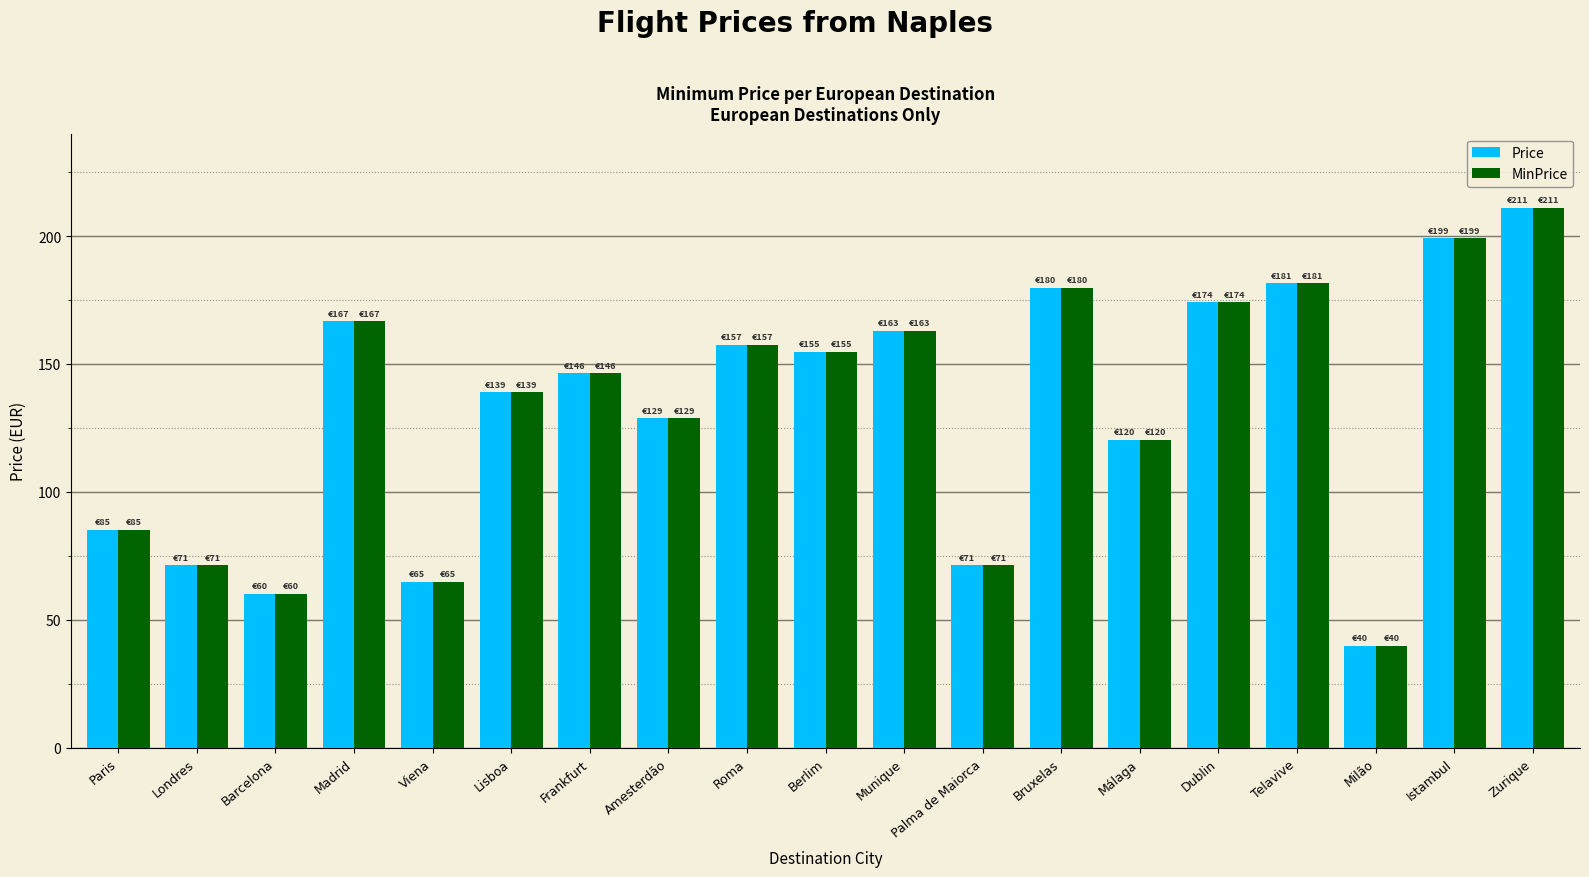

What are all the series names shown in the legend?

Price, MinPrice